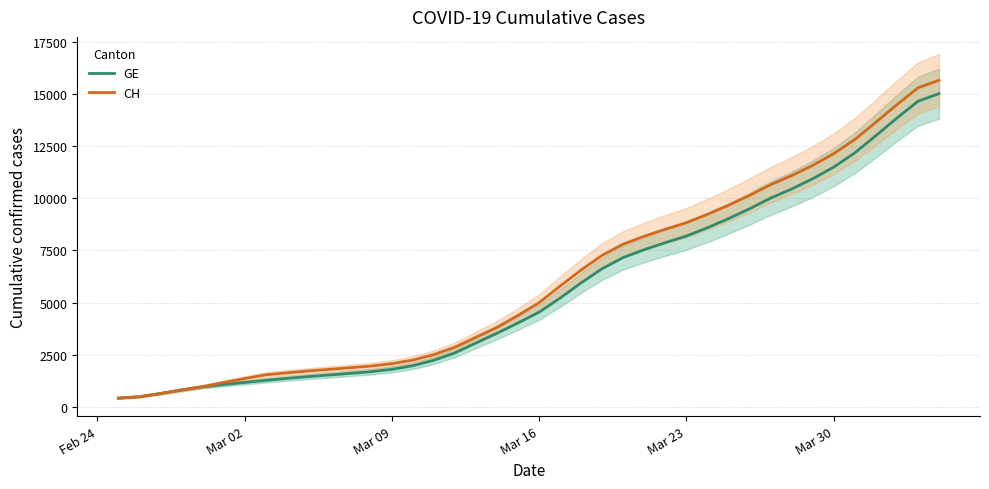

What is the minimum value for CH?

427.0